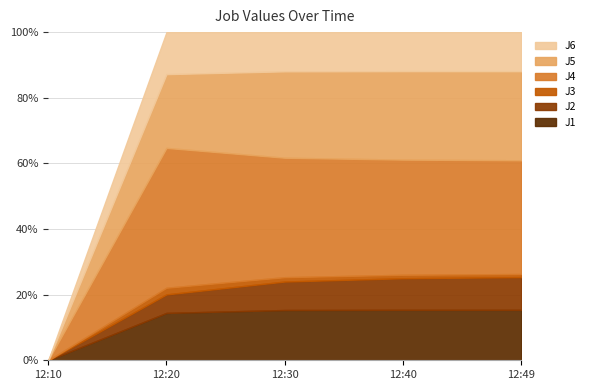

Which series changed the most between 2022-08-08 12:20:00 and 2022-08-08 12:40:00?

J4